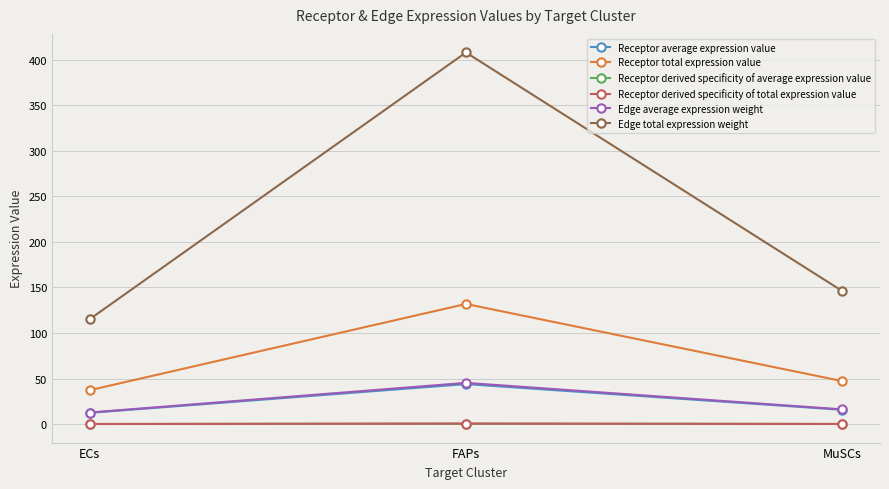

Which series has the largest total across all categories?

Edge total expression weight